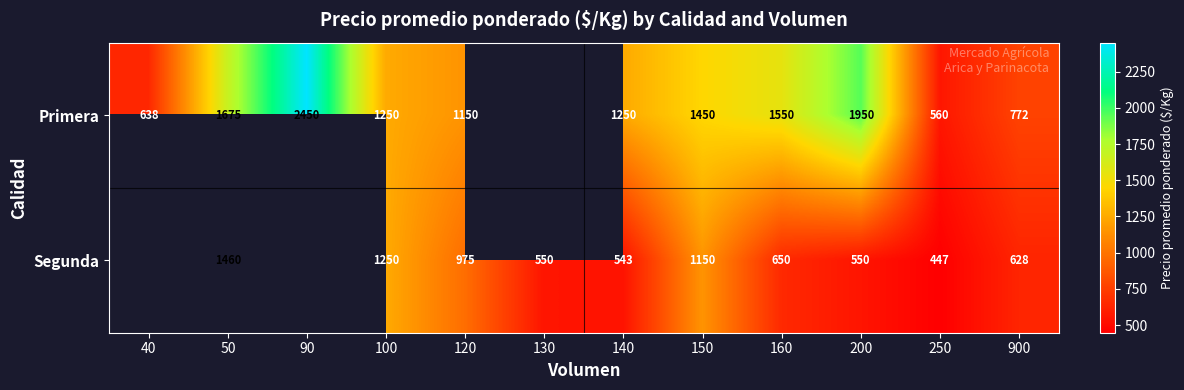

What is the spread (max minus min) of values at 150?

300